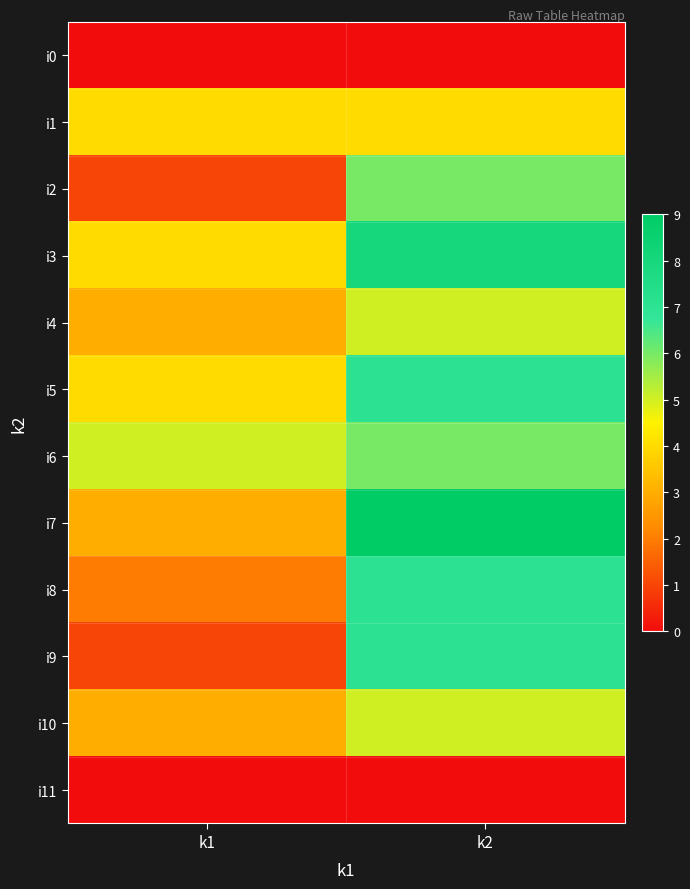

Reading left to right, transcribe all the data shown in this chart.

i0: k1=0	k2=0
i1: k1=4	k2=4
i2: k1=1	k2=6
i3: k1=4	k2=8
i4: k1=3	k2=5
i5: k1=4	k2=7
i6: k1=5	k2=6
i7: k1=3	k2=9
i8: k1=2	k2=7
i9: k1=1	k2=7
i10: k1=3	k2=5
i11: k1=0	k2=0